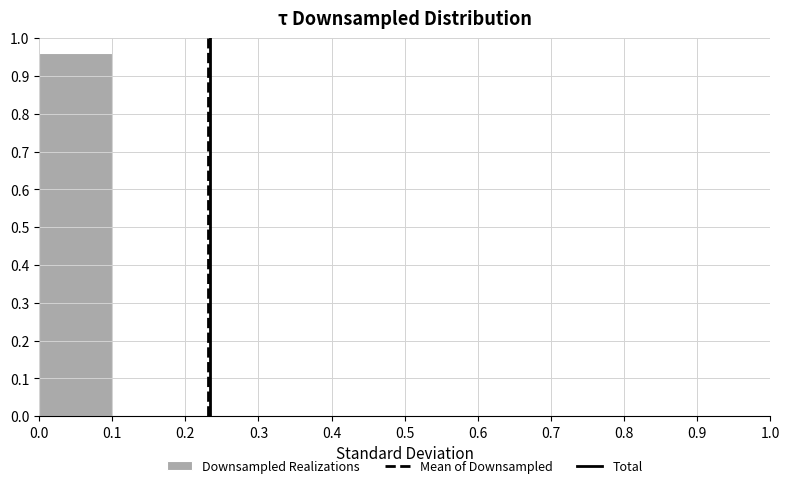

Reading left to right, transcribe this chart: for each bar, give the range it covers on the x-axis and its height. The values are not printed on the chart, so give them approximately, as read against the axis.

0.0 to 0.1: 0.96
0.1 to 0.2: 0
0.2 to 0.3: 0
0.3 to 0.4: 0
0.4 to 0.5: 0
0.5 to 0.6: 0
0.6 to 0.7: 0
0.7 to 0.8: 0
0.8 to 0.9: 0
0.9 to 1.0: 0